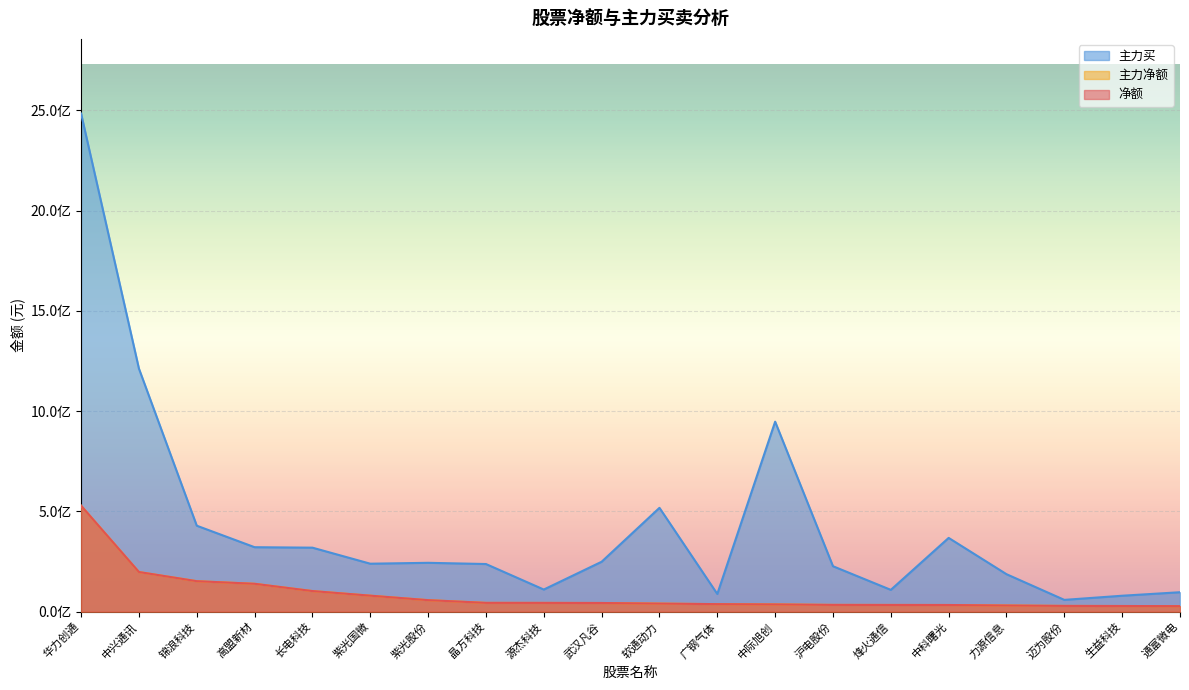

The 主力买 series shows 82609378 at 武汉凡谷. True or false?

False